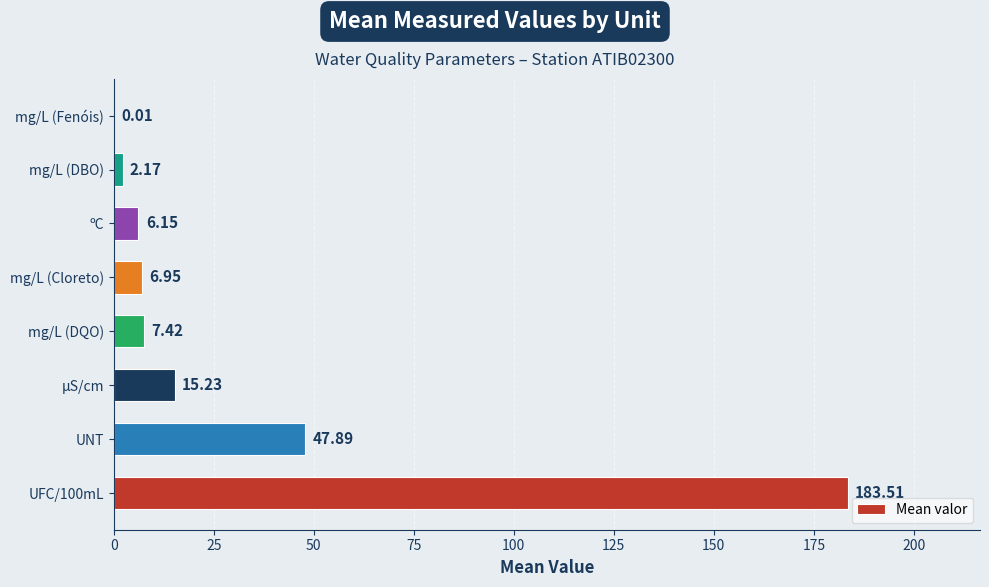

Are the bars horizontal?

Yes